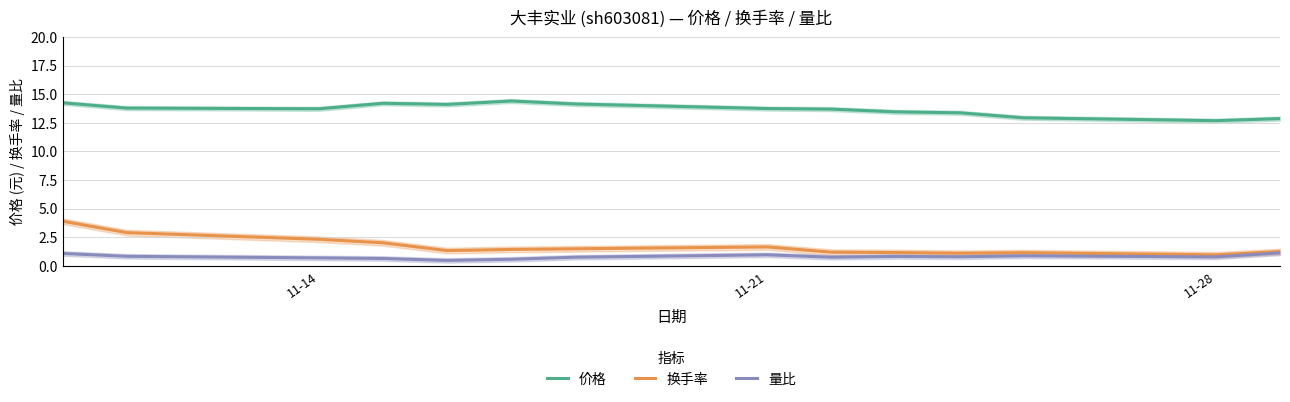

Is this an area chart (filled region under the line)?

No